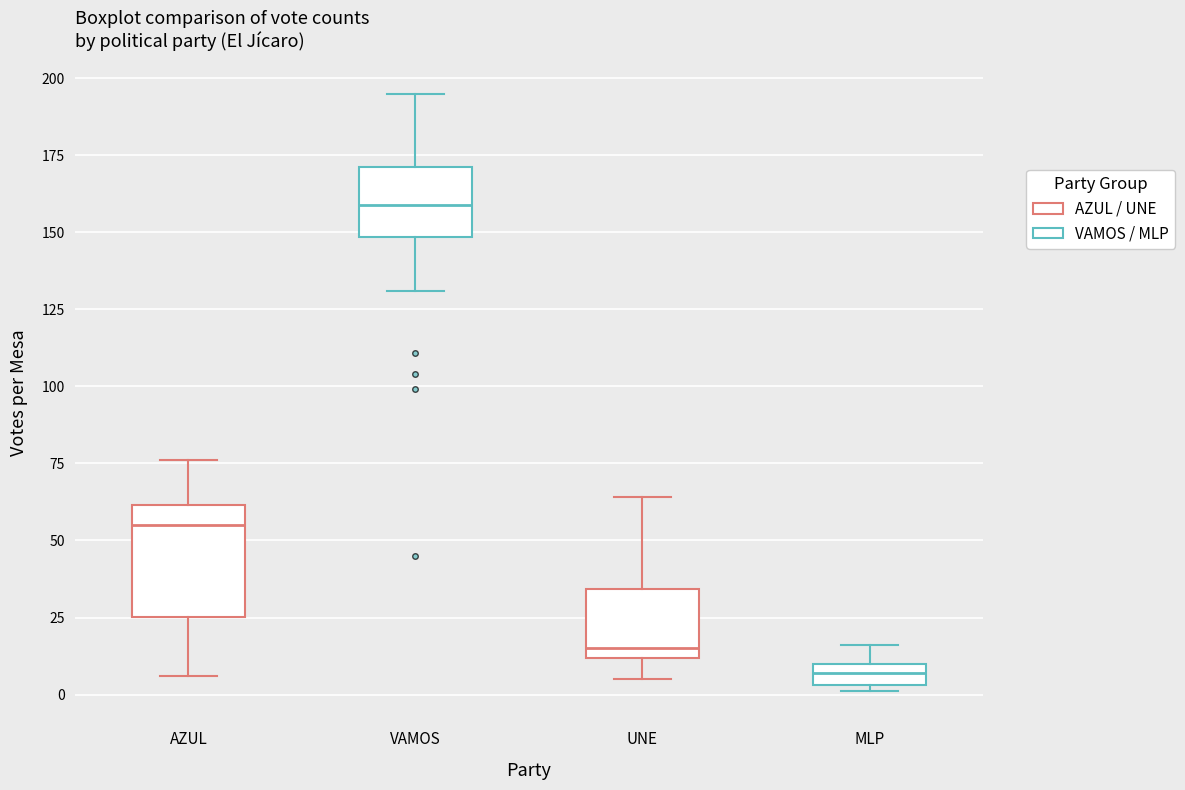

Comparing the boxes themselves (not the whiskers), which one is the tallest?

AZUL